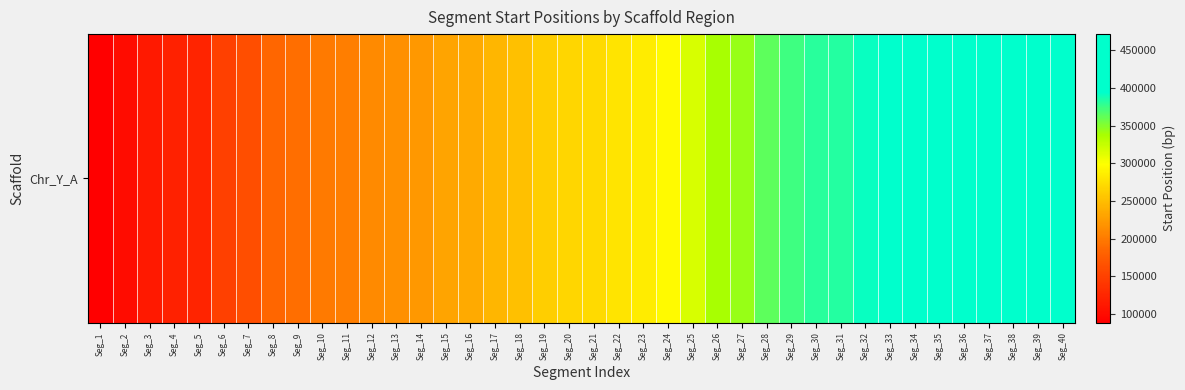

Read the value at Seg_38, to the nearest 50.

465650